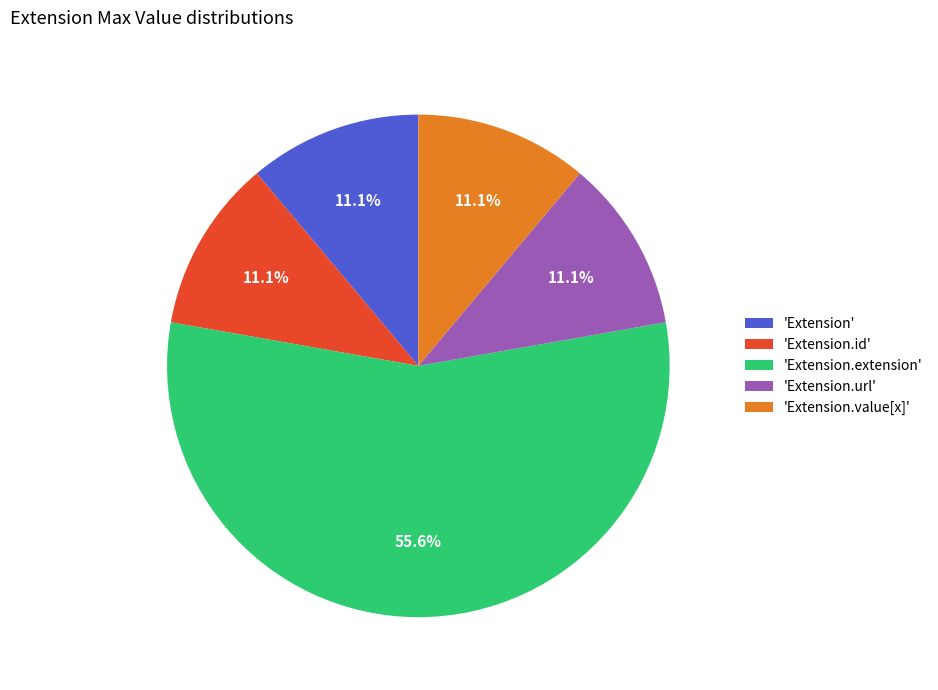

Is the sum of 'Extension.url' and 'Extension.id' greater than half?

No